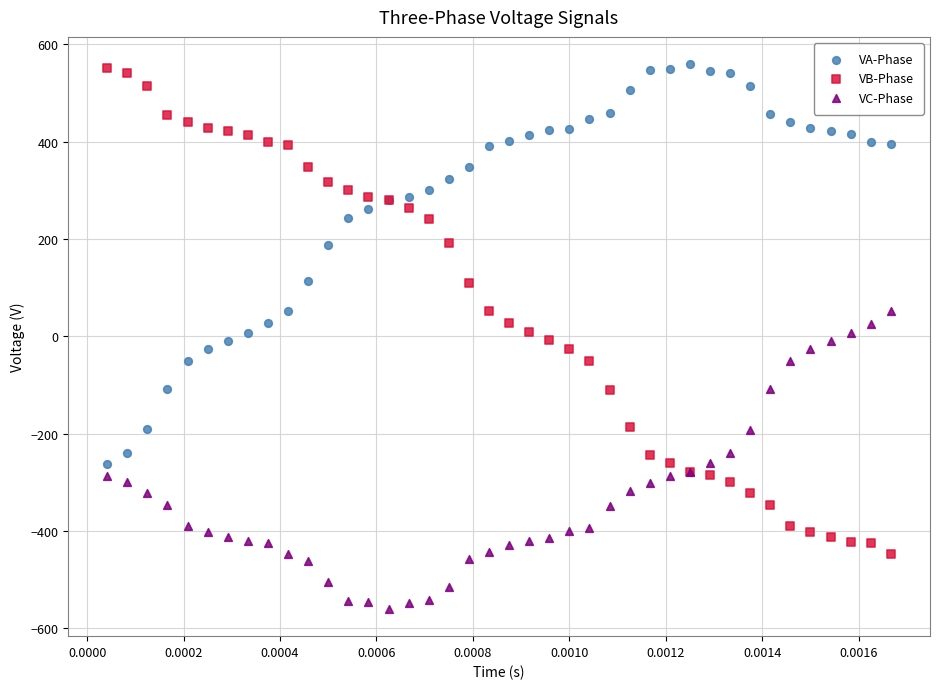

Which series contains the lowest Y value?

VC-Phase